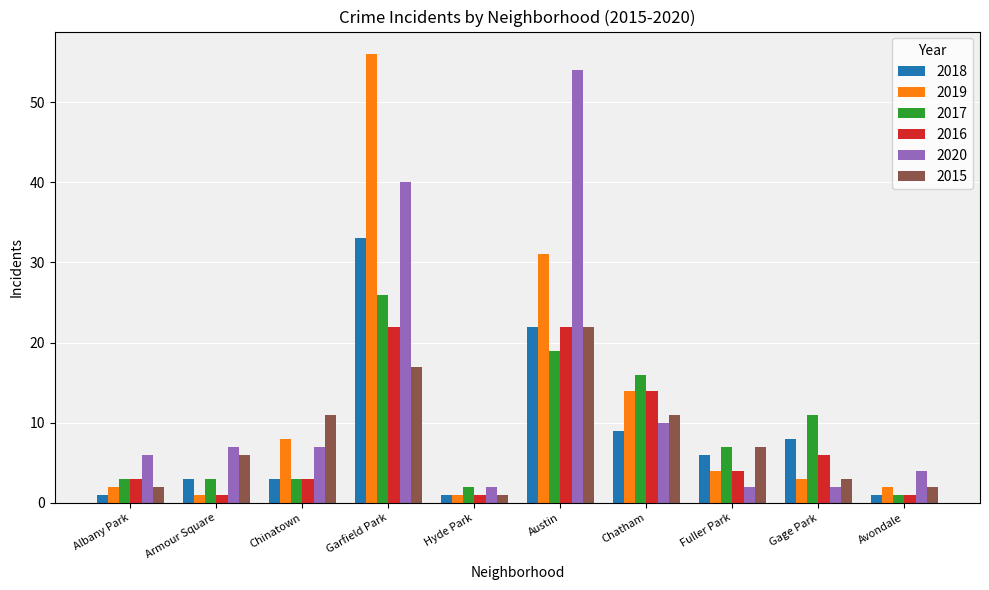

Rank the series at Garfield Park from highest to lowest value.

2019, 2020, 2018, 2017, 2016, 2015